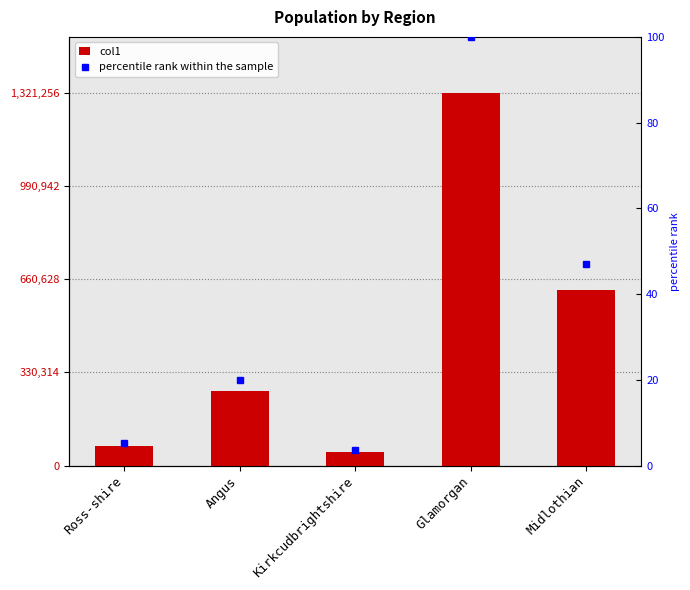

List the labels in order of percentile rank within the sample value, smallest first.

Kirkcudbrightshire, Ross-shire, Angus, Midlothian, Glamorgan